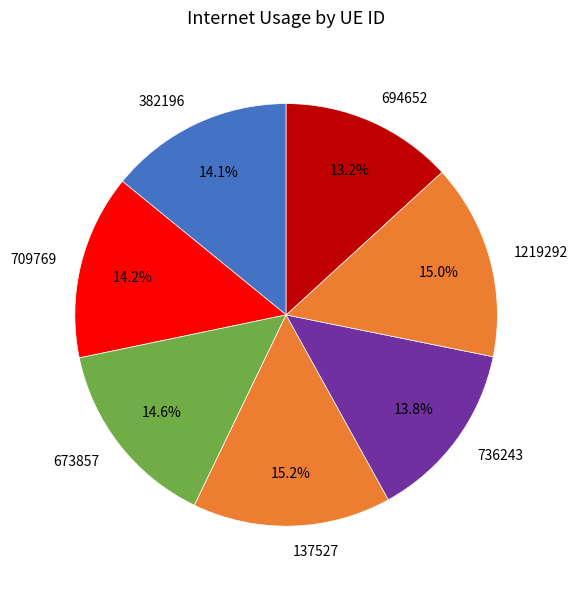

What is the smallest slice in the pie chart?

694652